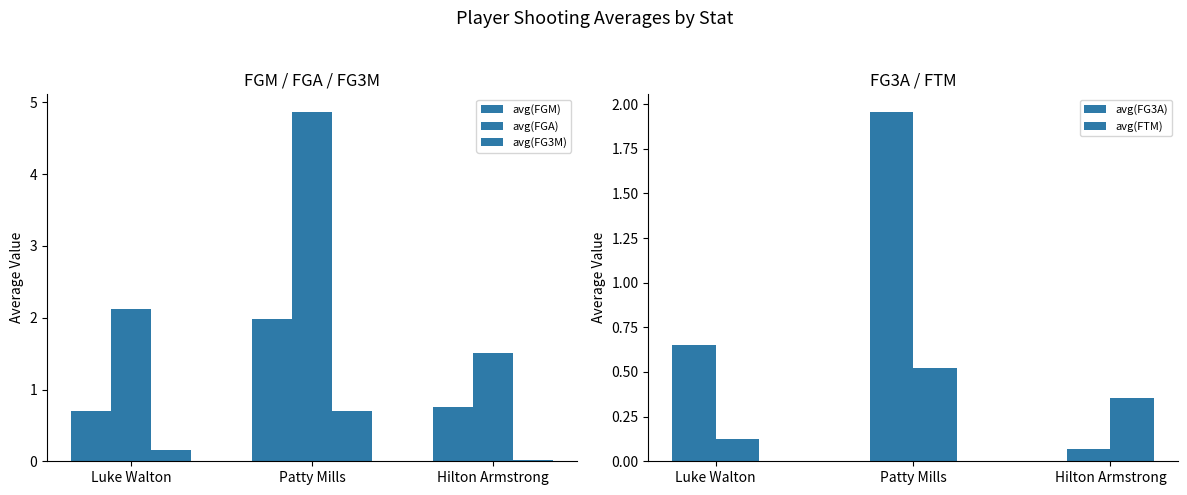

How many series are shown in this chart?

5